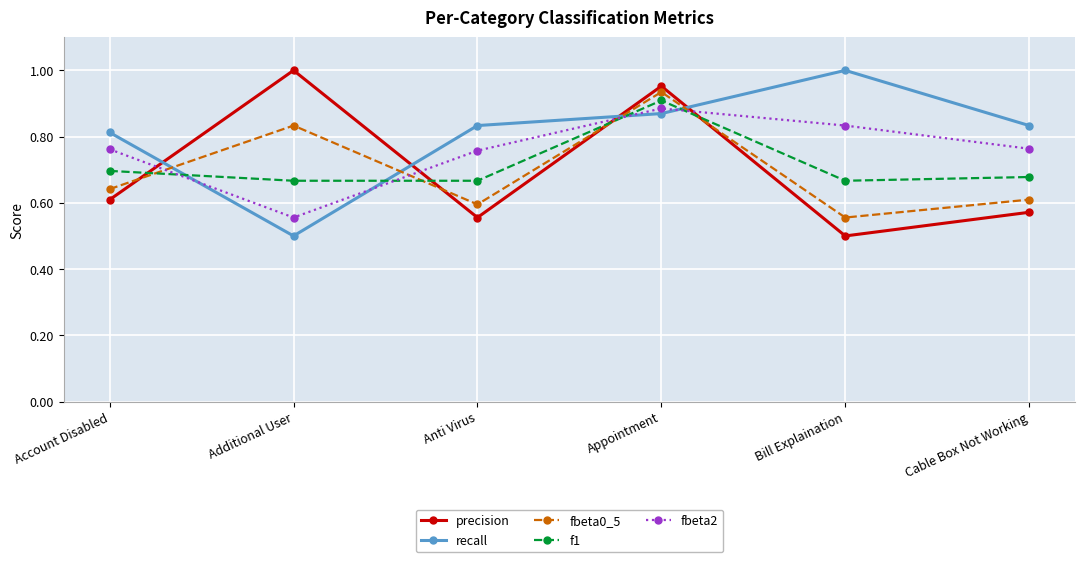

What is the label of the 1st point from the left?

Account Disabled